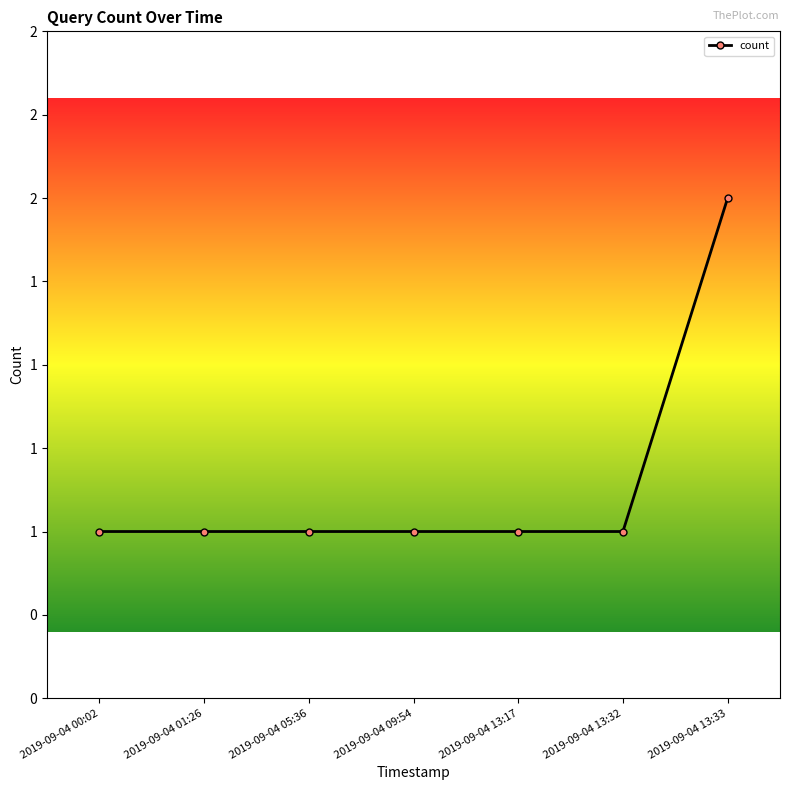

Which category has the highest value across all series?

2019-09-04 13:33